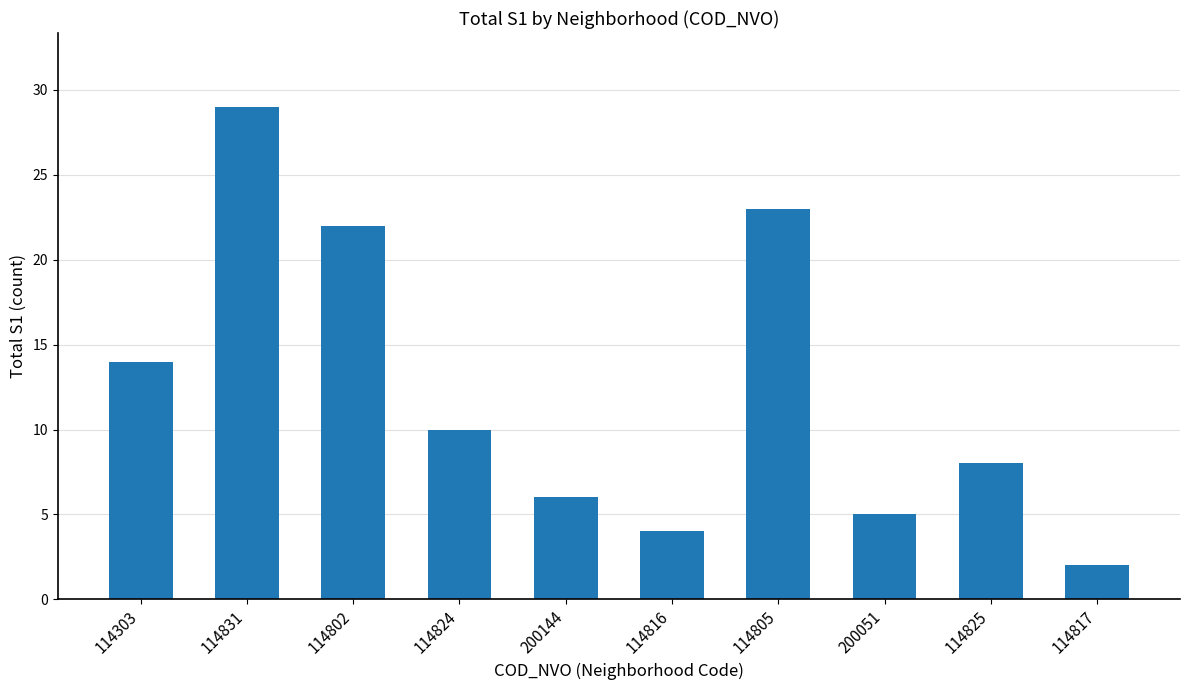

Reading left to right, extract all data points from this chart.

114303=14	114831=29	114802=22	114824=10	200144=6	114816=4	114805=23	200051=5	114825=8	114817=2